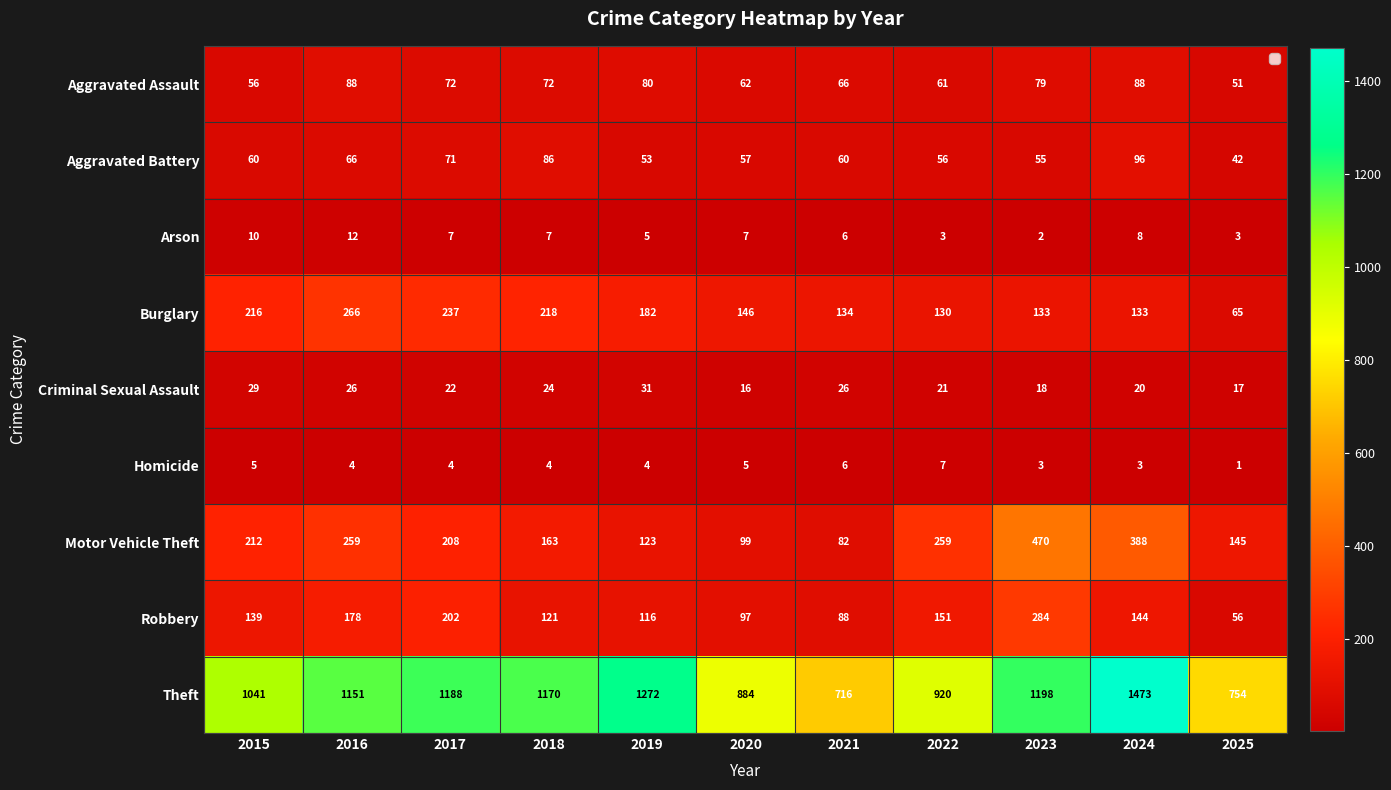

What is the minimum value shown in the chart?

1